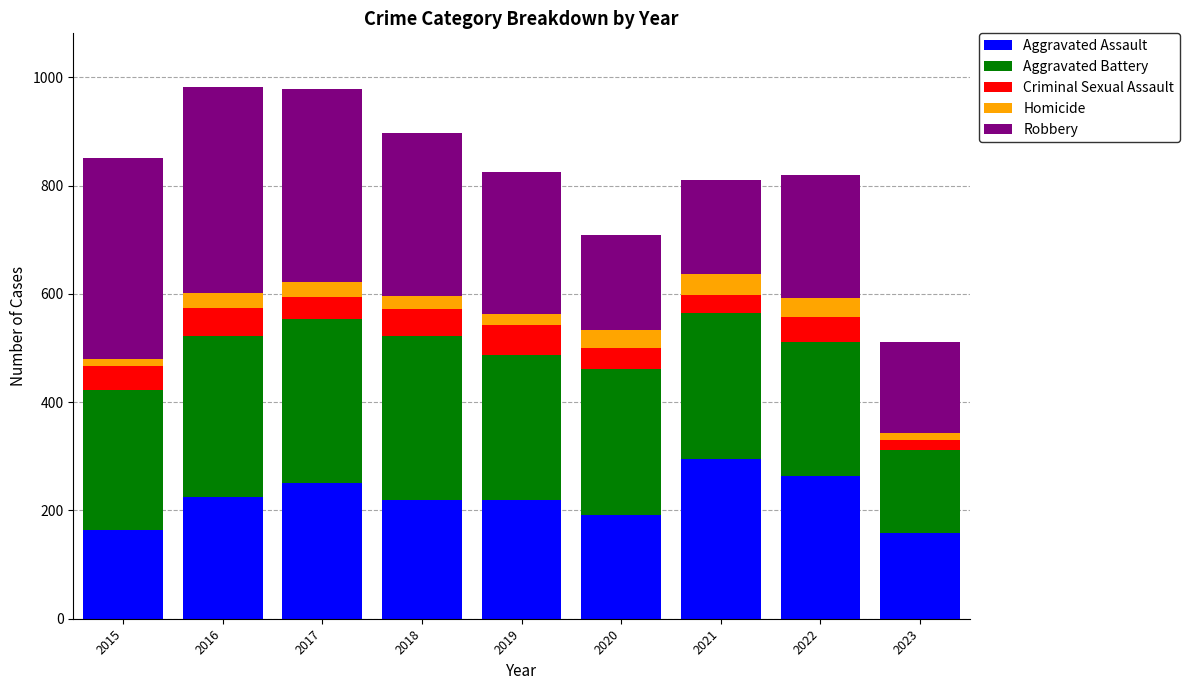

What is the minimum value for Aggravated Assault?

159